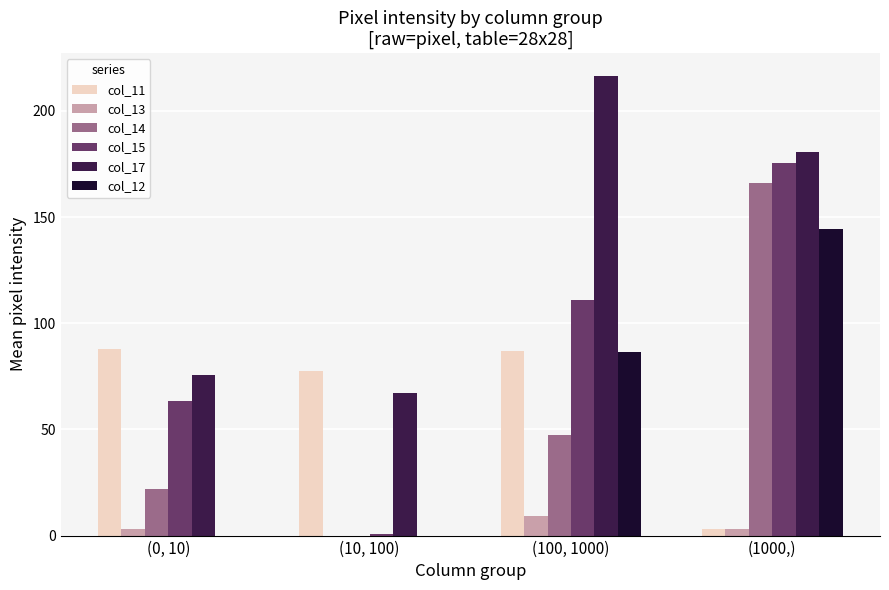

Reading left to right, extract all data points from this chart.

col_11: (0, 10)=88.0	(10, 100)=77.6	(100, 1000)=86.9	(1000,)=3.0
col_13: (0, 10)=3.0	(10, 100)=0.0	(100, 1000)=9.4	(1000,)=3.0
col_14: (0, 10)=22.1	(10, 100)=0.0	(100, 1000)=47.4	(1000,)=166.0
col_15: (0, 10)=63.3	(10, 100)=0.6	(100, 1000)=110.9	(1000,)=175.6
col_17: (0, 10)=75.7	(10, 100)=67.1	(100, 1000)=216.4	(1000,)=180.7
col_12: (0, 10)=0.0	(10, 100)=0.0	(100, 1000)=86.4	(1000,)=144.6